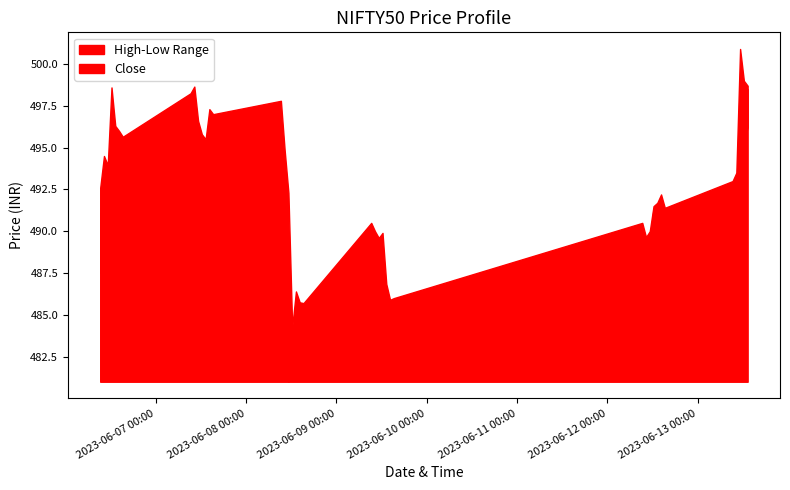

At which label is Low closest to 488?

2023-06-12 11:15